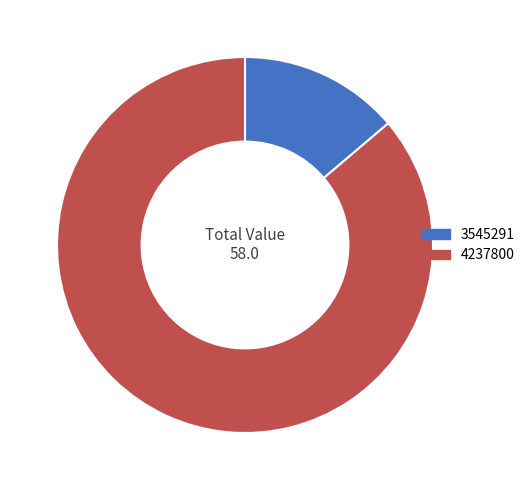

Is there a majority slice in this chart?

Yes